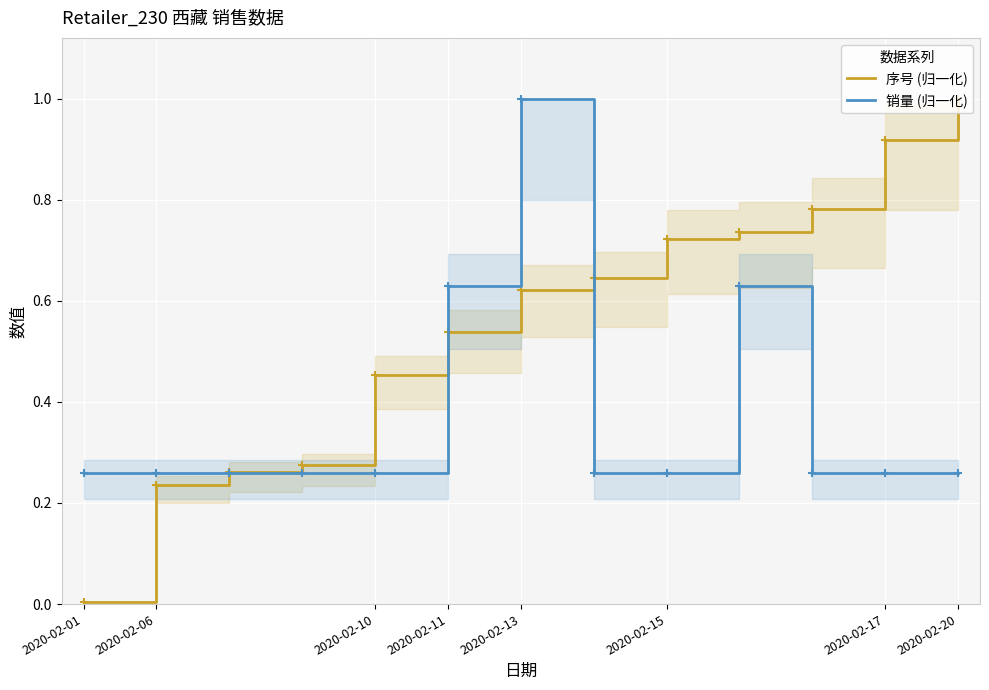

What is the difference between the second highest and second lowest values in the 销量 (归一化) series?

0.4